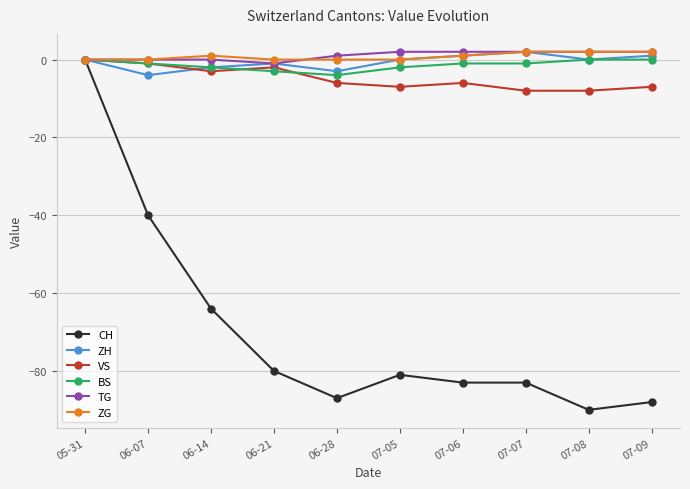

Which series has the largest range (max minus min)?

CH